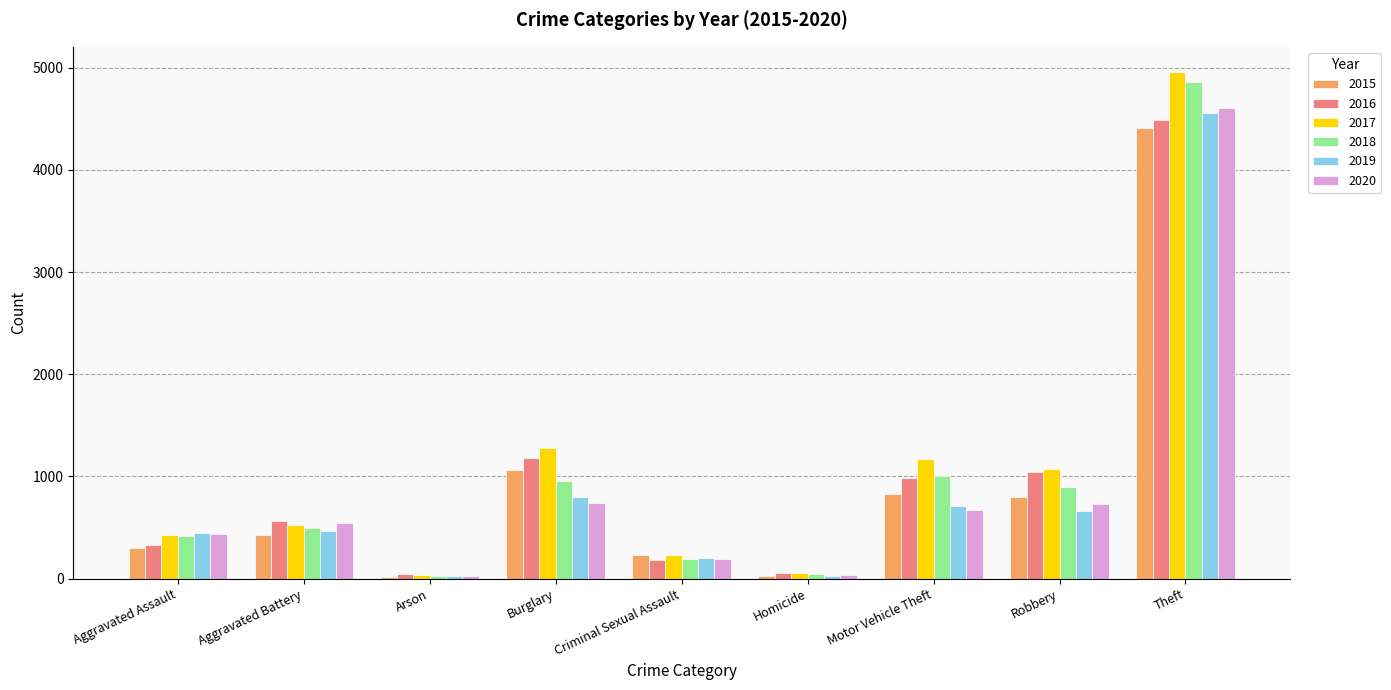

True or false: 2015 has a value of 798 at Robbery.

True